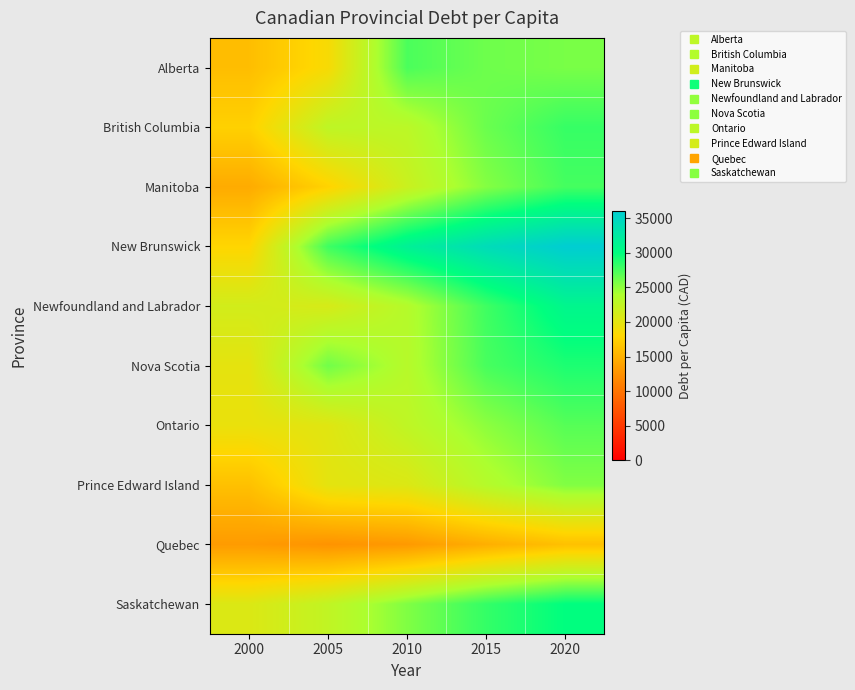

Reading left to right, transcribe all the data shown in this chart.

Alberta: 2000=16025.0	2005=18550.0	2010=27375.0	2015=26175.0	2020=25800.0
British Columbia: 2000=17525.0	2005=22725.0	2010=22975.0	2015=26300.0	2020=28100.0
Manitoba: 2000=14525.0	2005=17700.0	2010=21900.0	2015=25400.0	2020=27600.0
New Brunswick: 2000=17933.3	2005=27825.0	2010=31675.0	2015=34200.0	2020=36000.0
Newfoundland and Labrador: 2000=21333.3	2005=20975.0	2010=23433.3	2015=27800.0	2020=31000.0
Nova Scotia: 2000=19875.0	2005=26050.0	2010=23300.0	2015=27500.0	2020=29000.0
Ontario: 2000=19525.0	2005=20250.0	2010=22675.0	2015=25100.0	2020=27000.0
Prince Edward Island: 2000=16250.0	2005=19950.0	2010=20550.0	2015=23400.0	2020=25500.0
Quebec: 2000=13250.0	2005=12600.0	2010=13100.0	2015=14800.0	2020=16200.0
Saskatchewan: 2000=20575.0	2005=22525.0	2010=25550.0	2015=28200.0	2020=30000.0